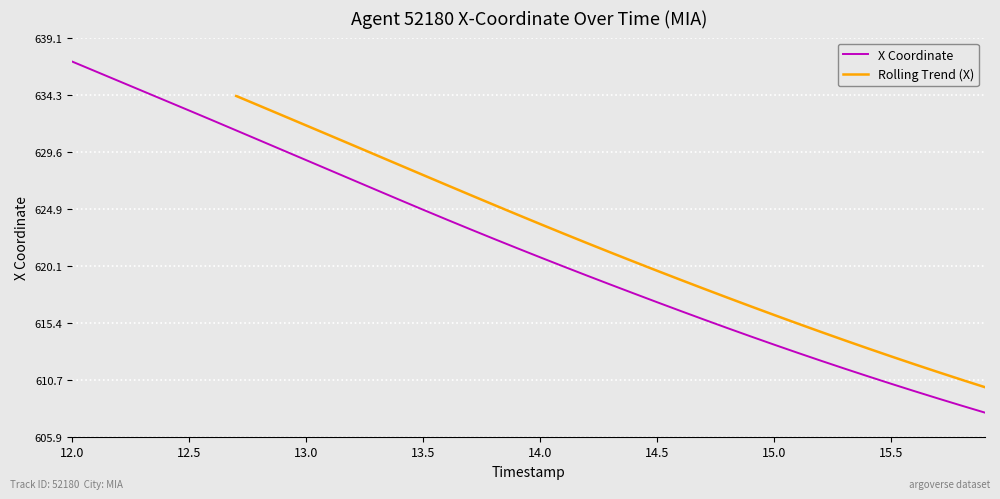

What is the smallest value displayed?

607.9